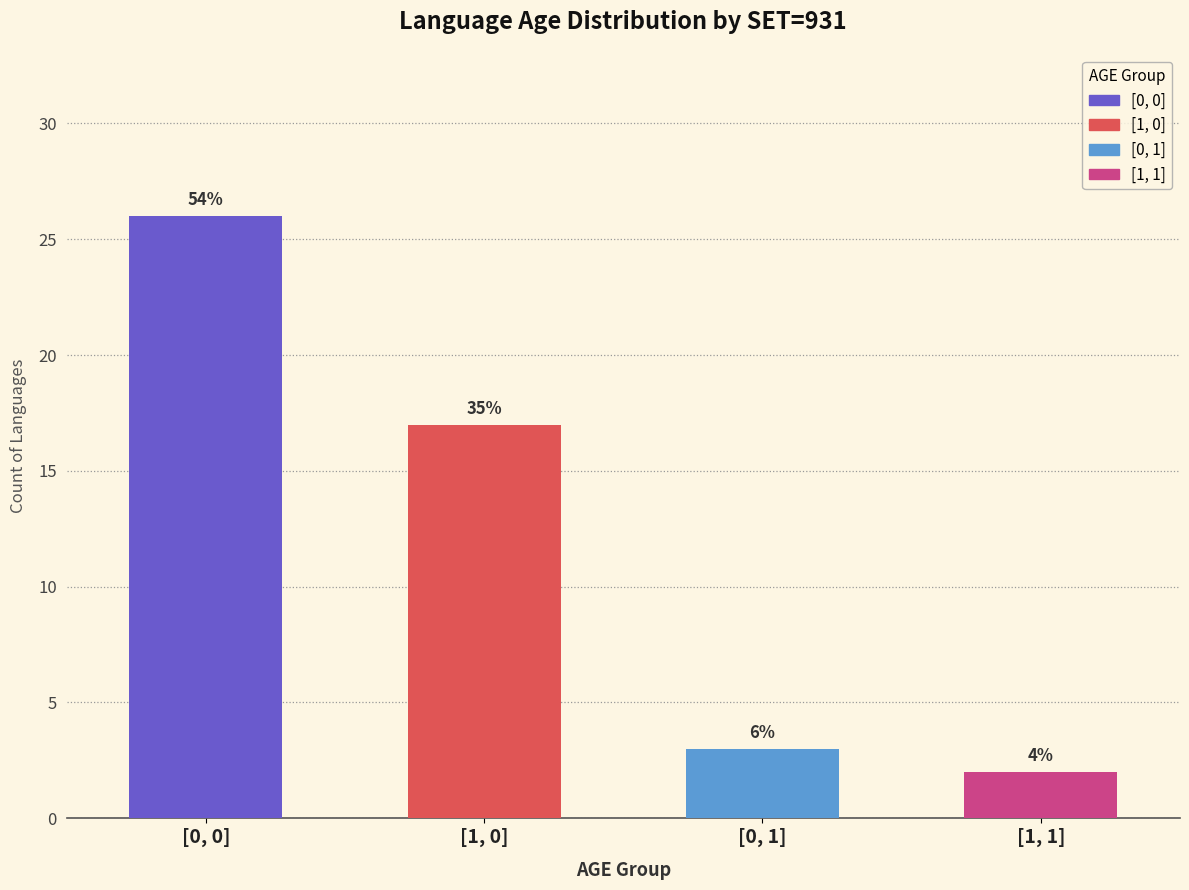

How many bars are there in total?

4